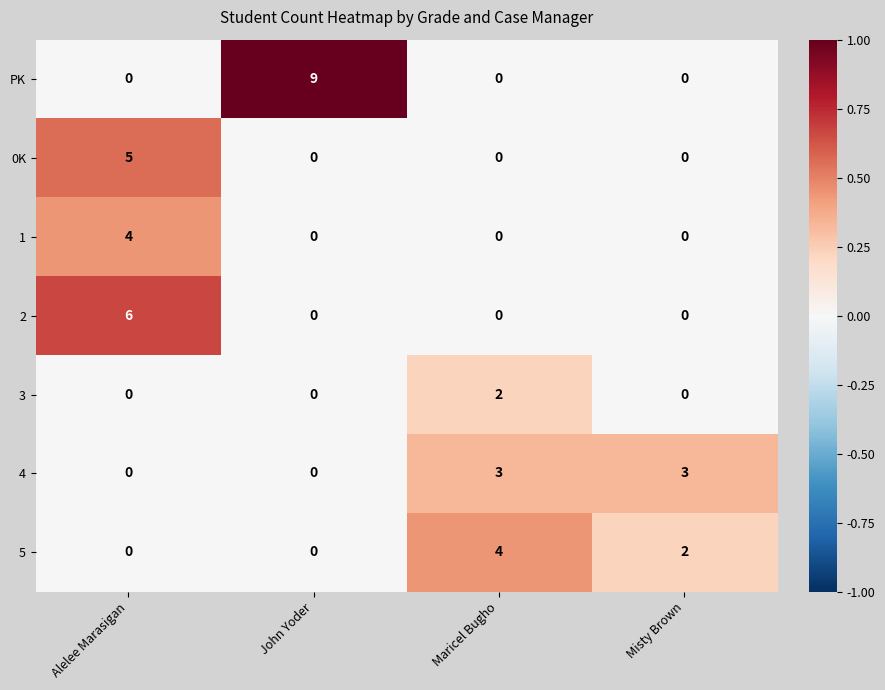

What is the spread (max minus min) of values at John Yoder?

9